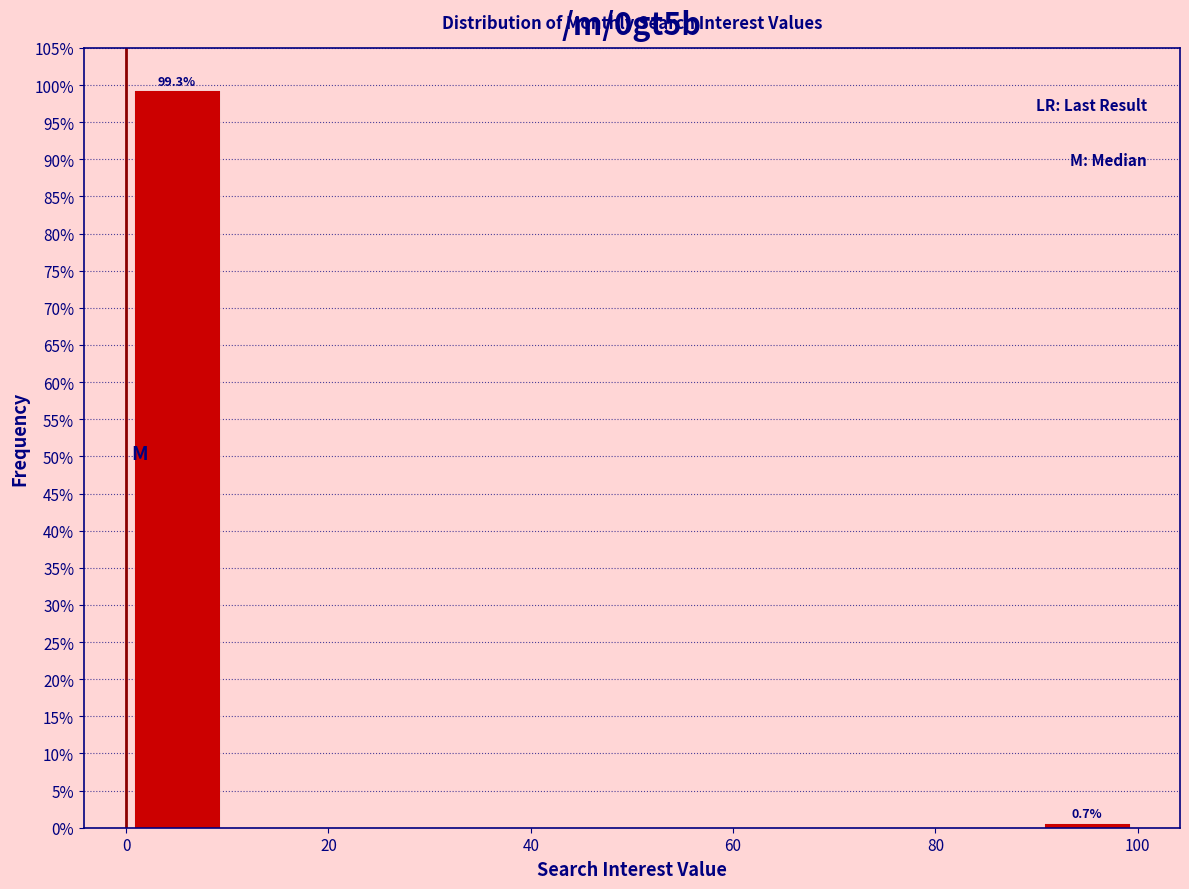

Over which range of the x-axis is the bar tallest?

0 to 10